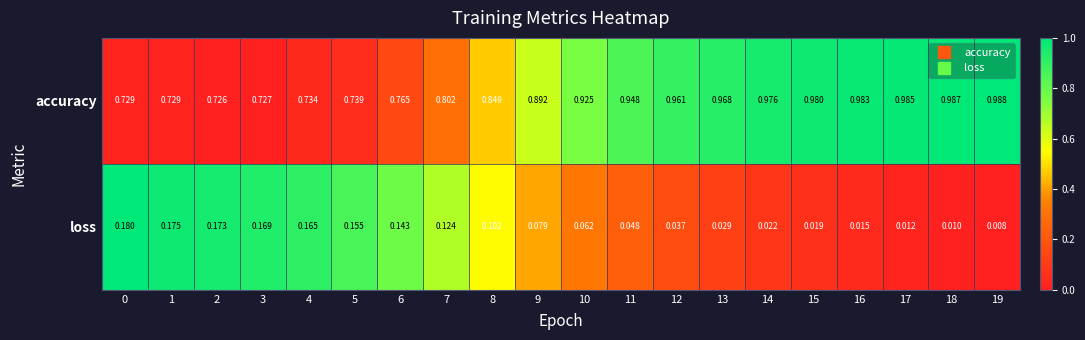

Between 3 and 4, which series saw the biggest shift?

accuracy